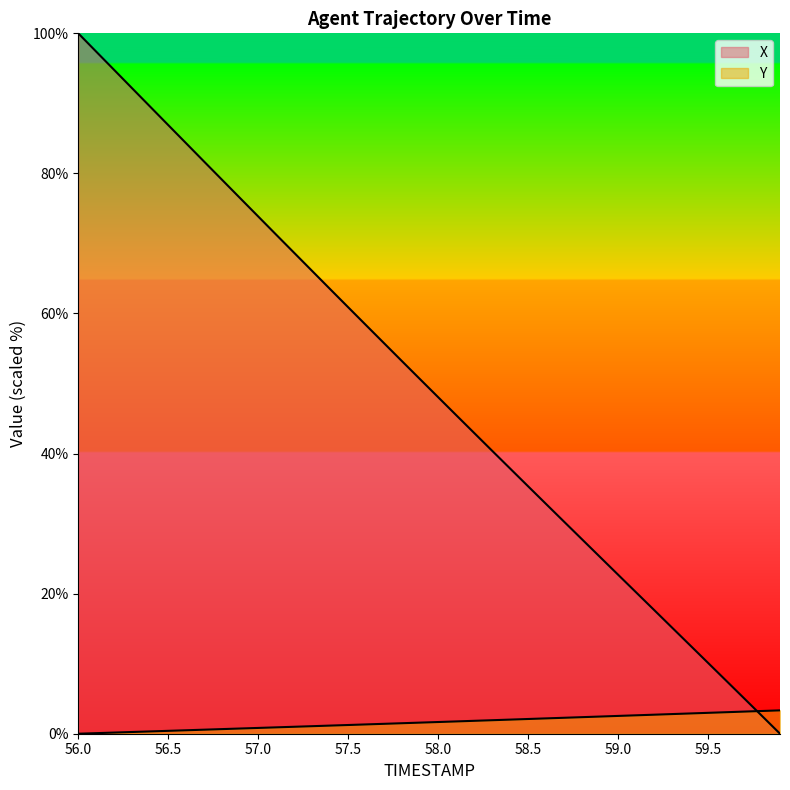

Reading left to right, list all the values displayed in this chart.

X: 100.0	97.4	94.8	92.1	89.5	86.9	84.3	81.7	79.1	76.5	73.9	71.2	68.7	66.1	63.5	60.9	58.3	55.7	53.2	50.6	48.1	45.5	42.9	40.4	37.9	35.3	32.8	30.3	27.7	25.2	22.7	20.2	17.7	15.2	12.6	10.1	7.6	5.1	2.5	0.0
Y: 0.0	0.1	0.2	0.2	0.3	0.4	0.5	0.6	0.7	0.7	0.8	0.9	1.0	1.1	1.2	1.2	1.3	1.4	1.5	1.6	1.7	1.8	1.8	1.9	2.0	2.1	2.2	2.3	2.4	2.5	2.5	2.6	2.7	2.8	2.9	3.0	3.1	3.2	3.2	3.3